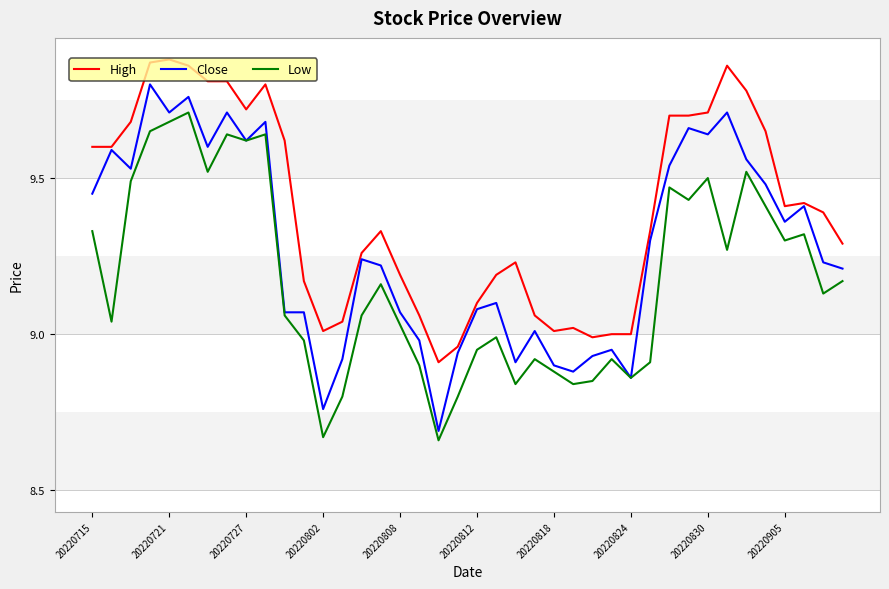

List the series in order of their overall mean, highest first.

High, Close, Low